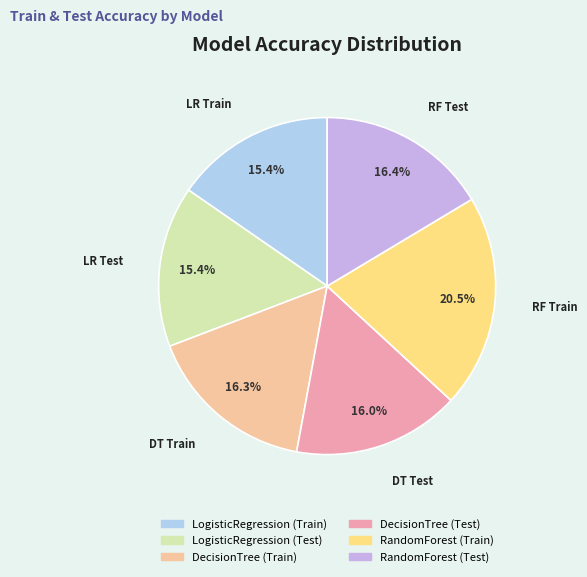

Is it true that DecisionTree (Train) is 2% of the pie?

False